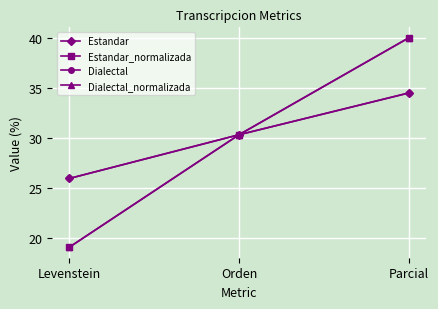

Does the chart have visible grid lines?

Yes